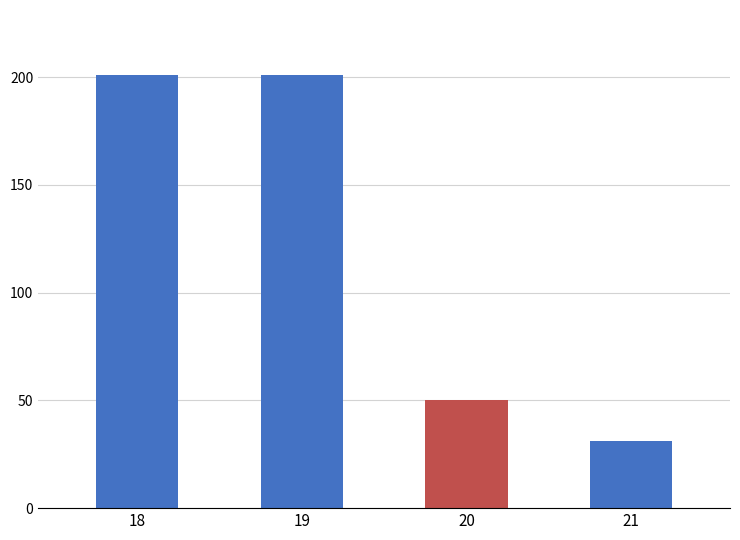

Which label corresponds to the smallest value in the chart?

21